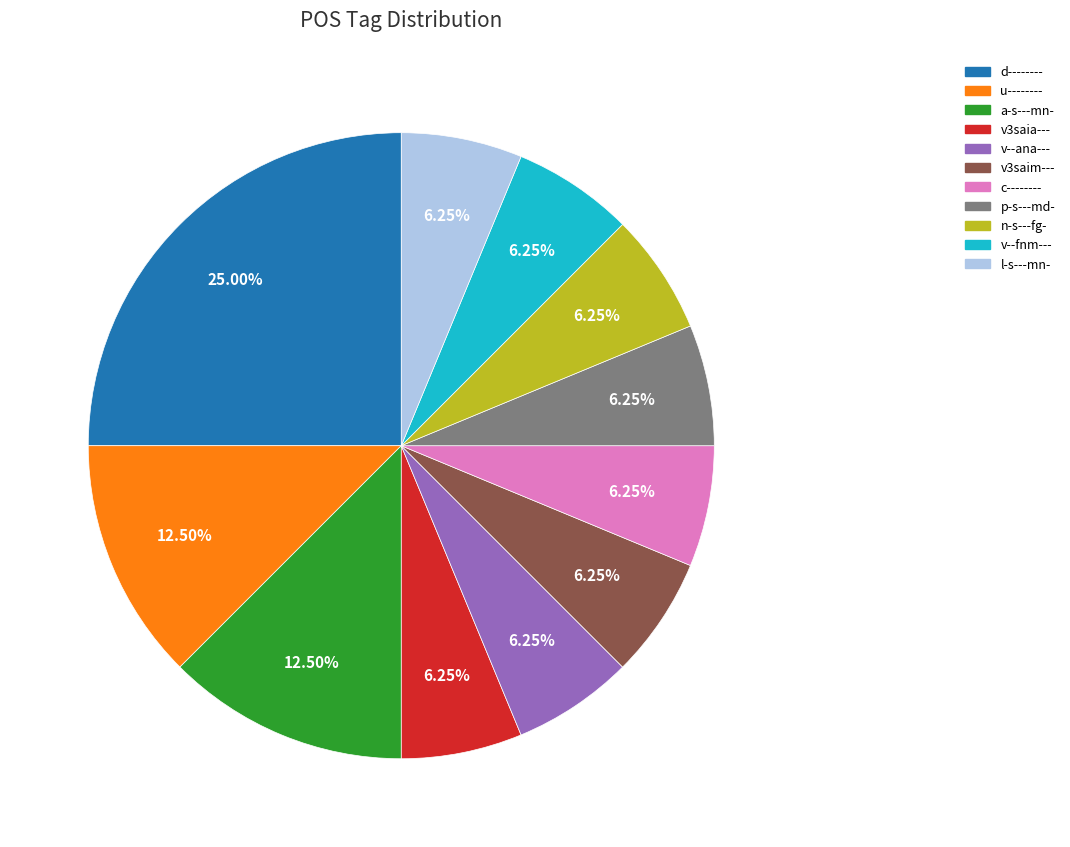

Combined, do p-s---md- and d-------- account for over 50%?

No